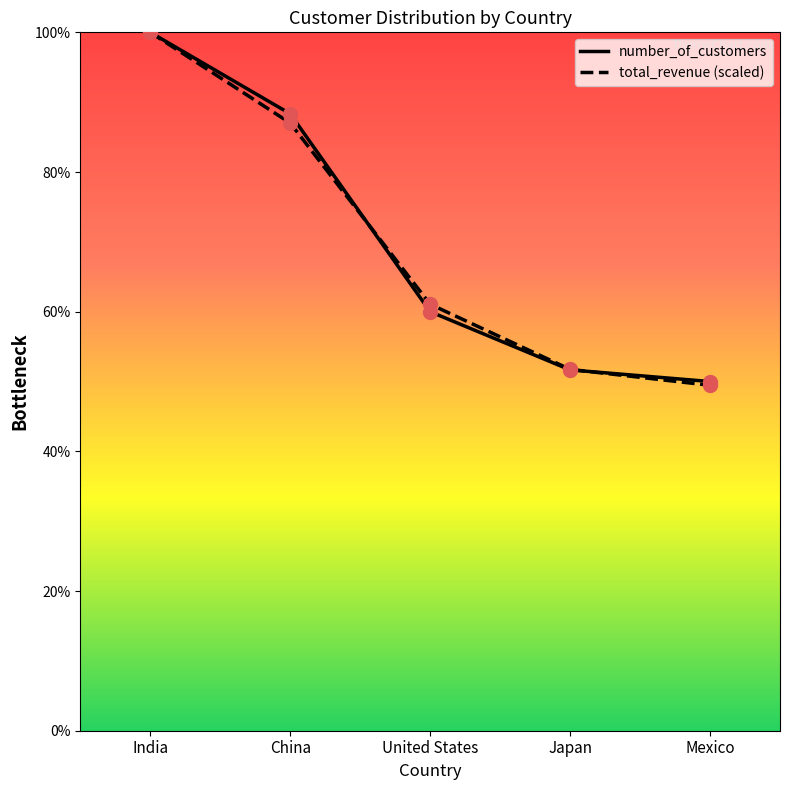

Which series has the largest total across all categories?

number_of_customers